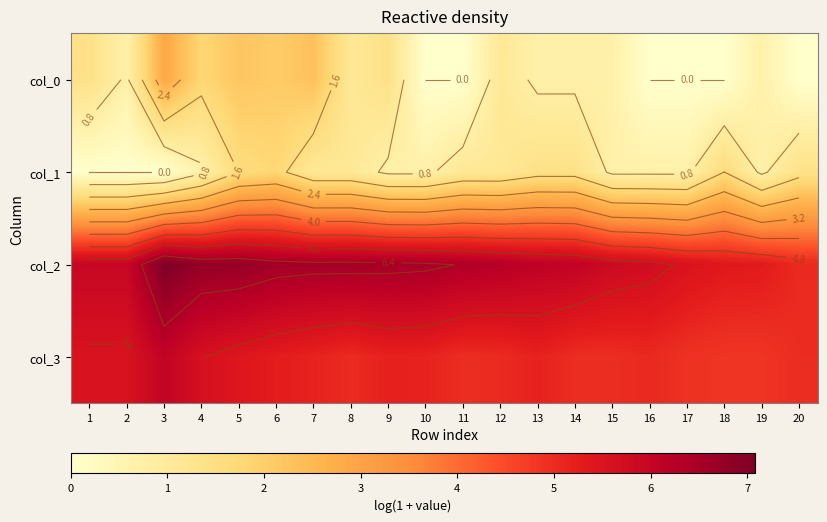

What is the difference between the maximum and minimum values in the col_2 series?

2.0